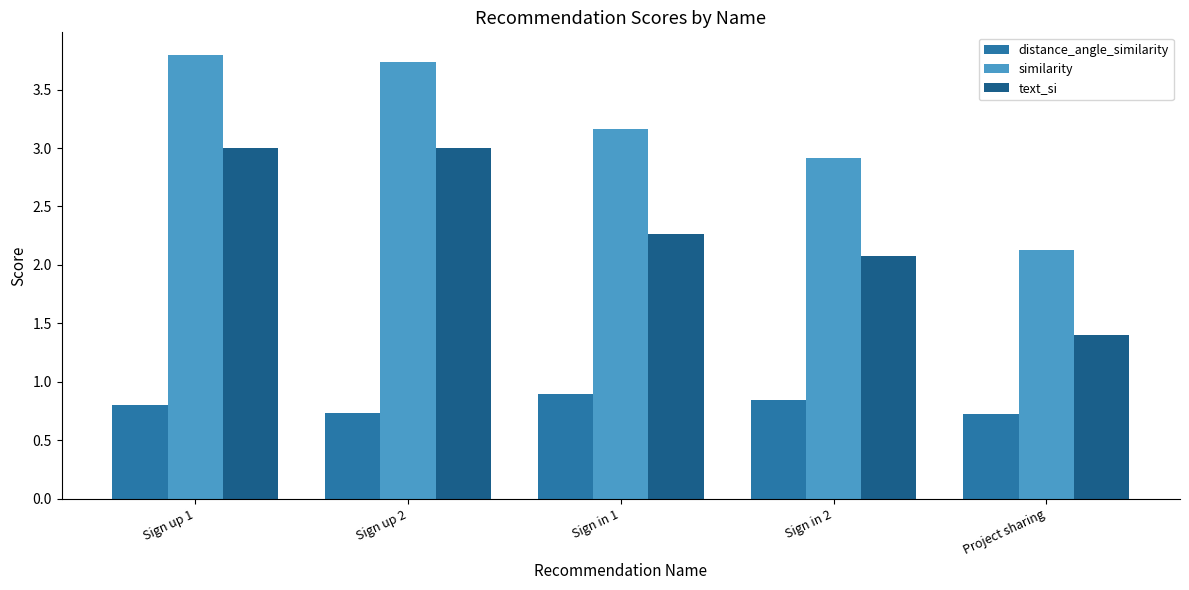

What is the difference between the distance_angle_similarity values at Sign in 2 and Project sharing?

0.1